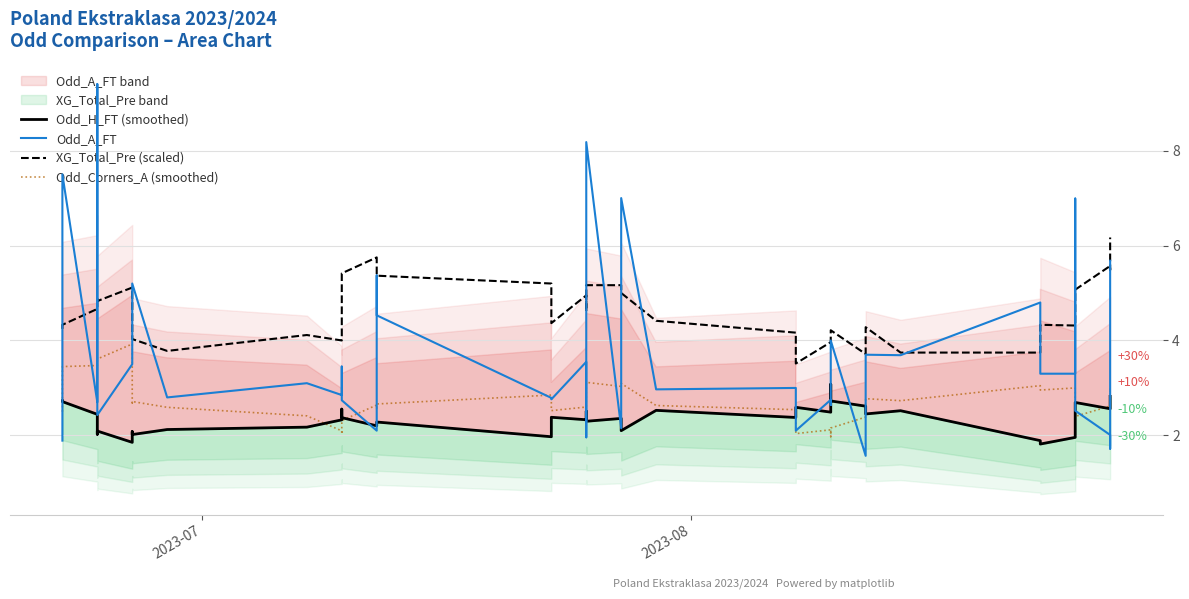

How many data points in Odd_Corners_A (smoothed) are less than 2?

1